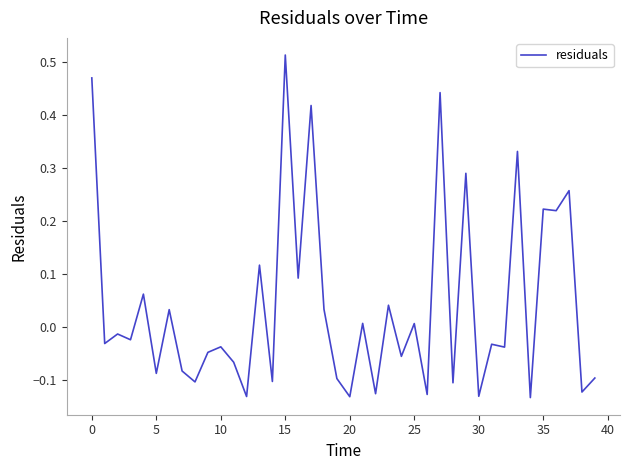

What is the difference between the maximum and minimum values?

0.6